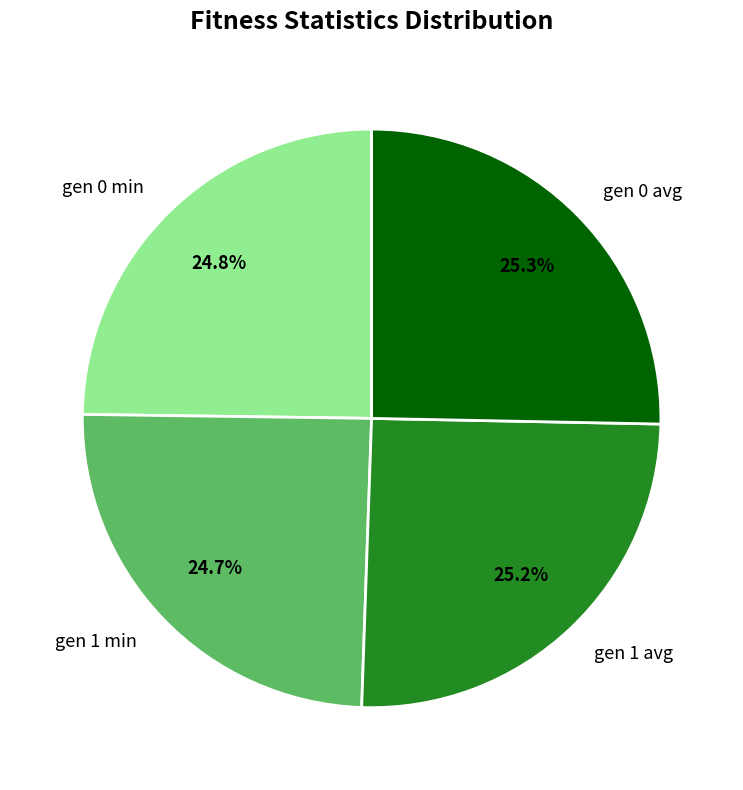

True or false: gen 0 avg accounts for 38% of the total.

False